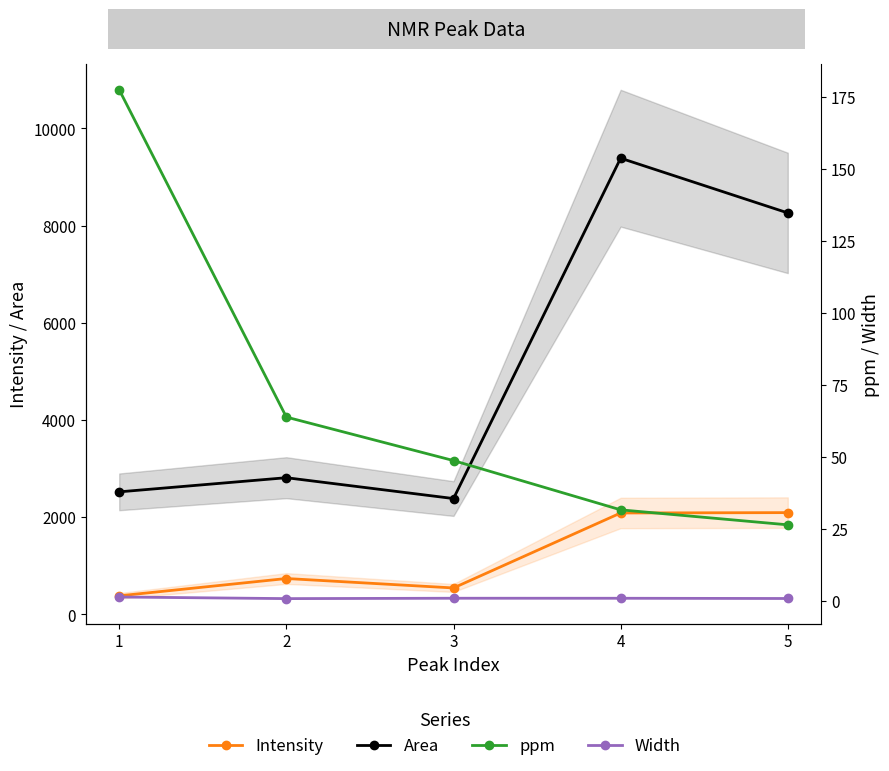

Where is the first local minimum for Width?

2